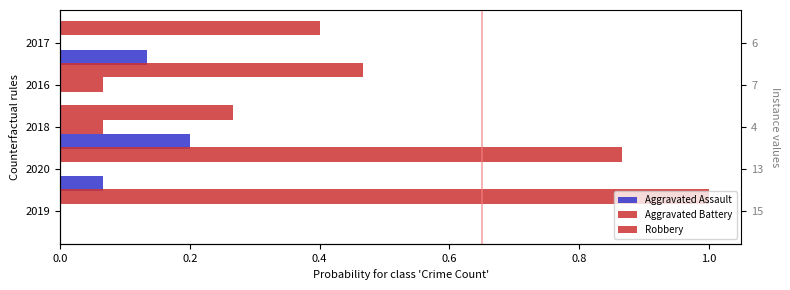

What is the average value of the Robbery series?

0.6